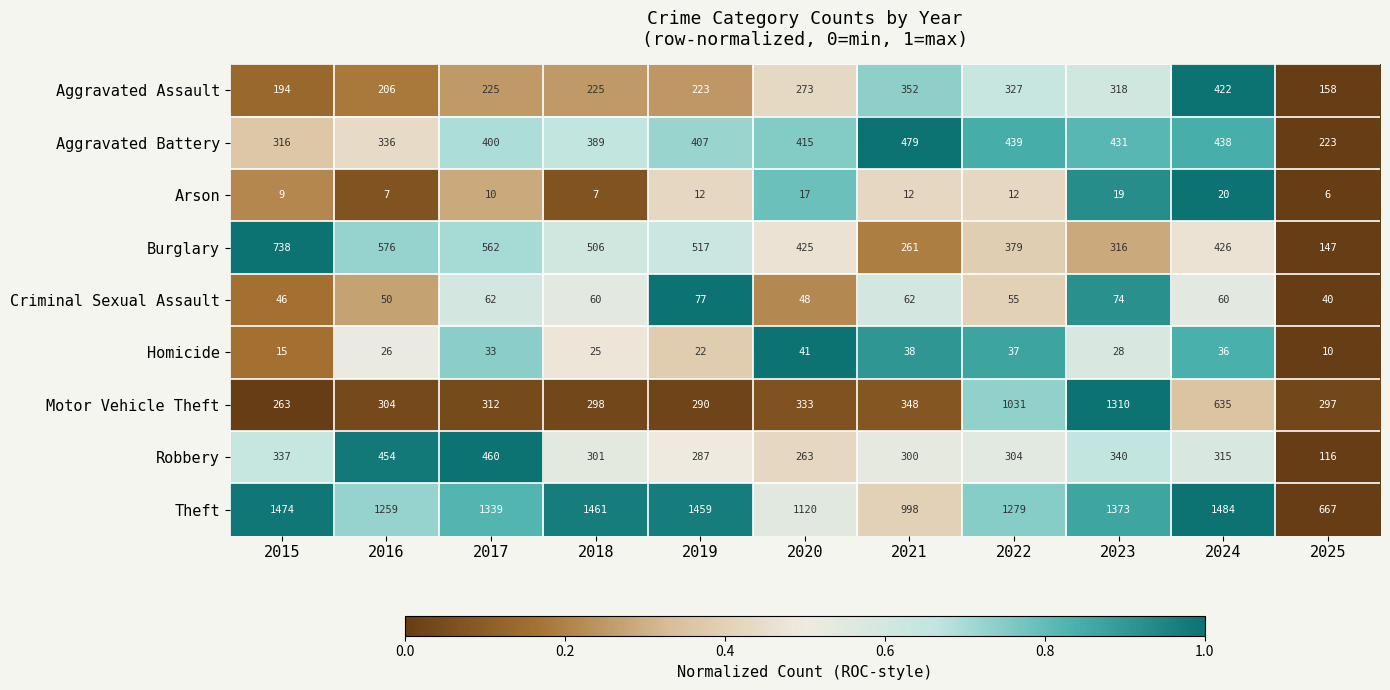

How many data points in Aggravated Assault are less than 225?

4